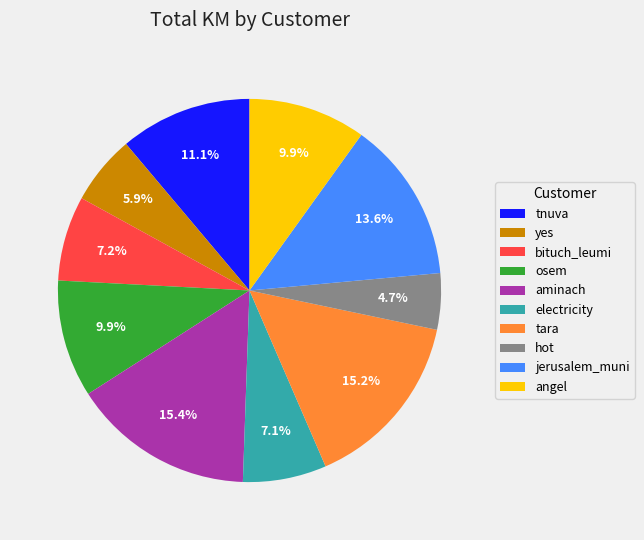

Is there a majority slice in this chart?

No